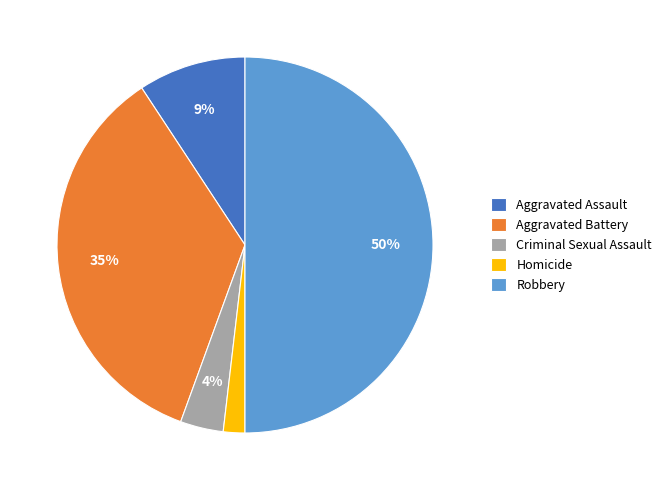

How many slices are in this pie chart?

5